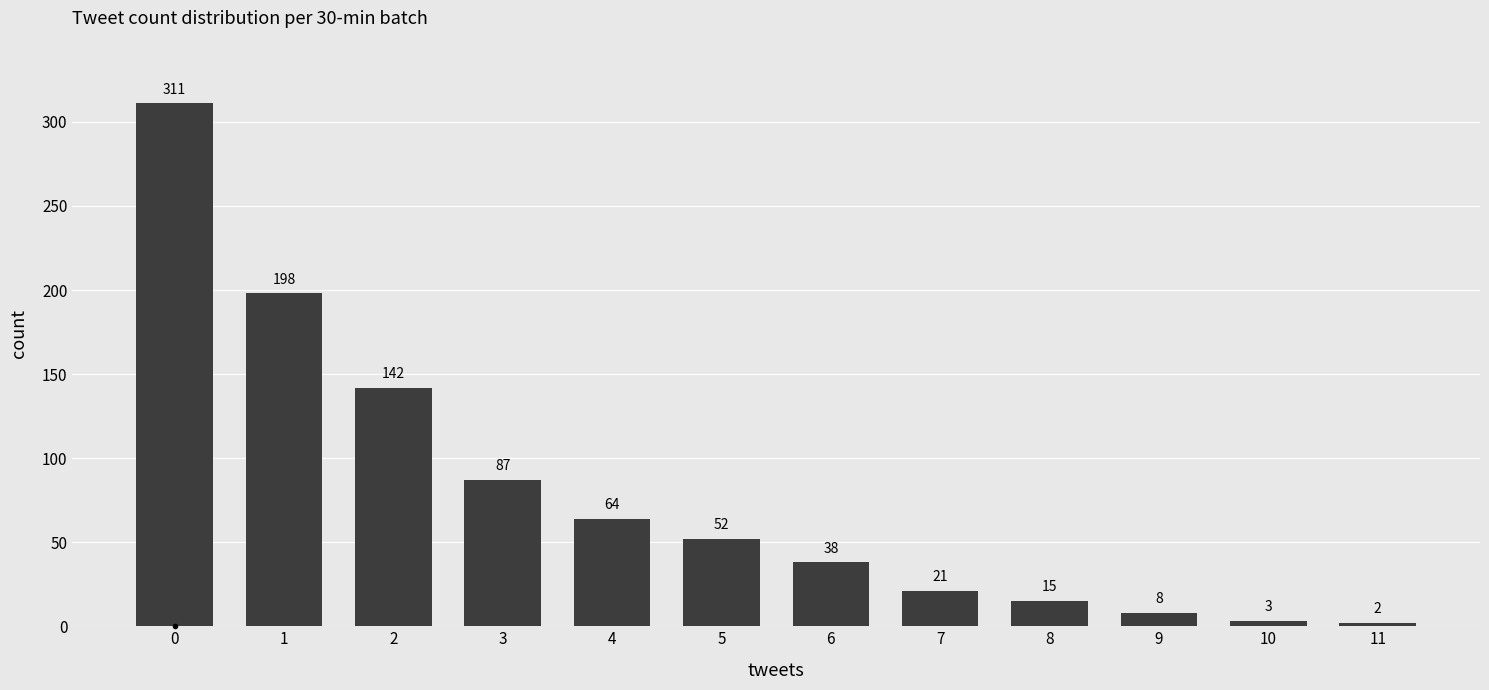

List the labels in order of value, largest first.

0, 1, 2, 3, 4, 5, 6, 7, 8, 9, 10, 11